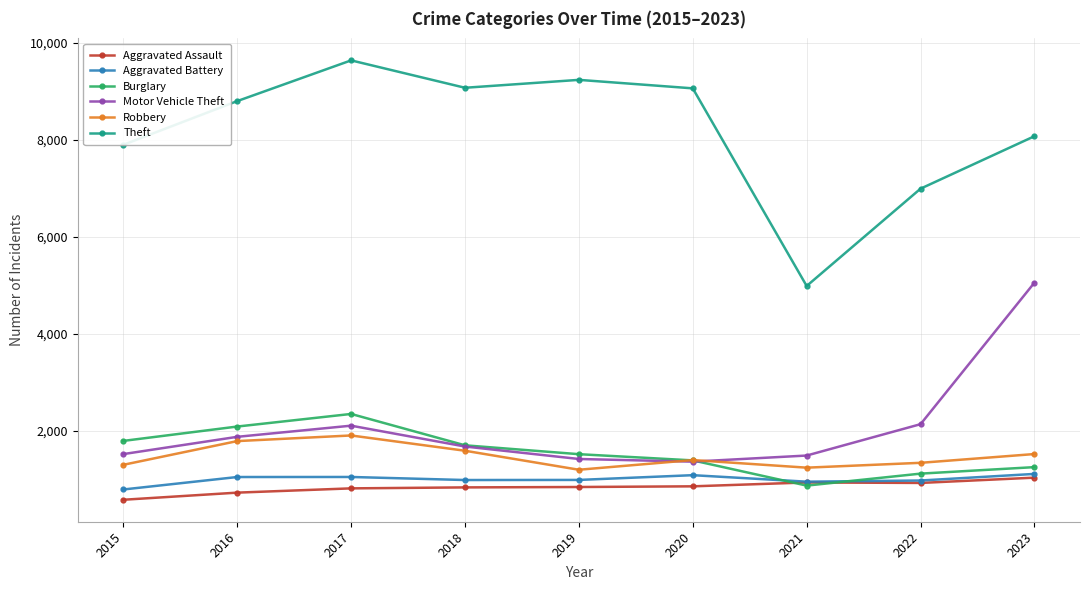

What is the difference between the maximum and minimum values in the Robbery series?

707